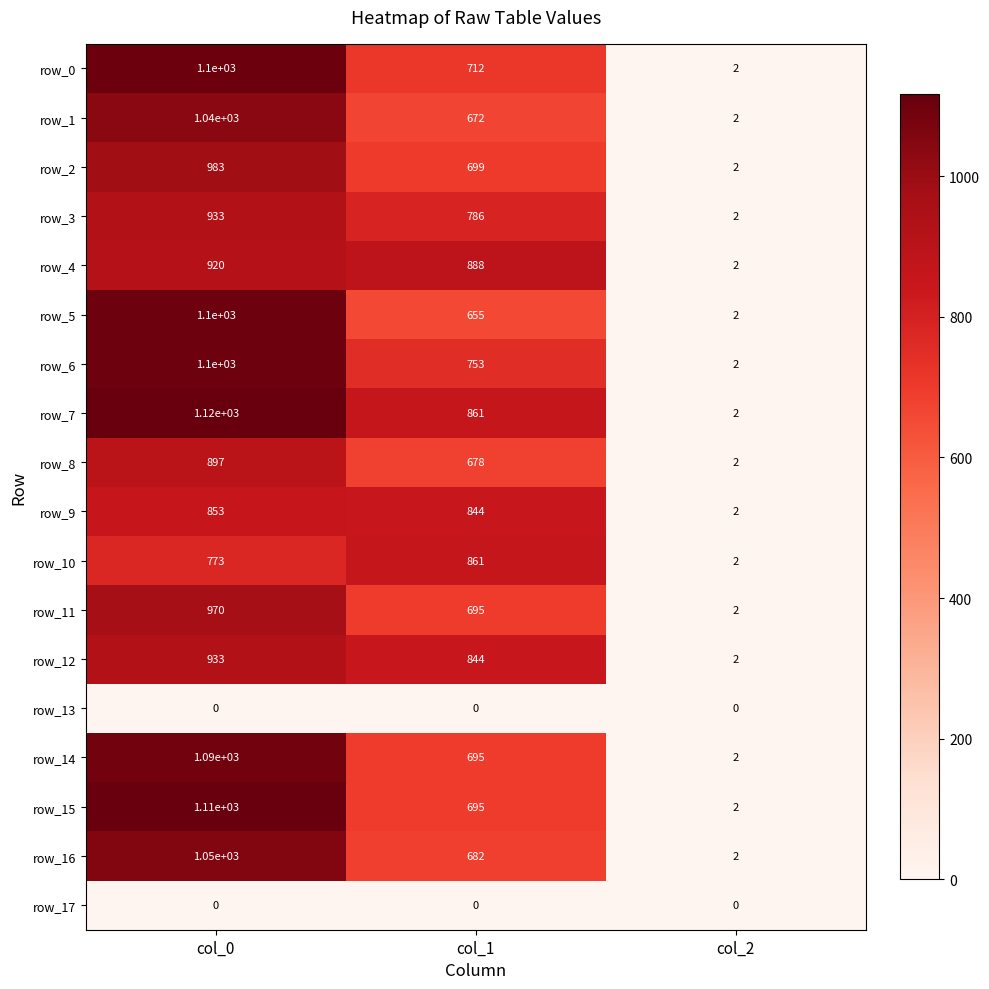

Count the row_11 values in the range 2 to 970.

3